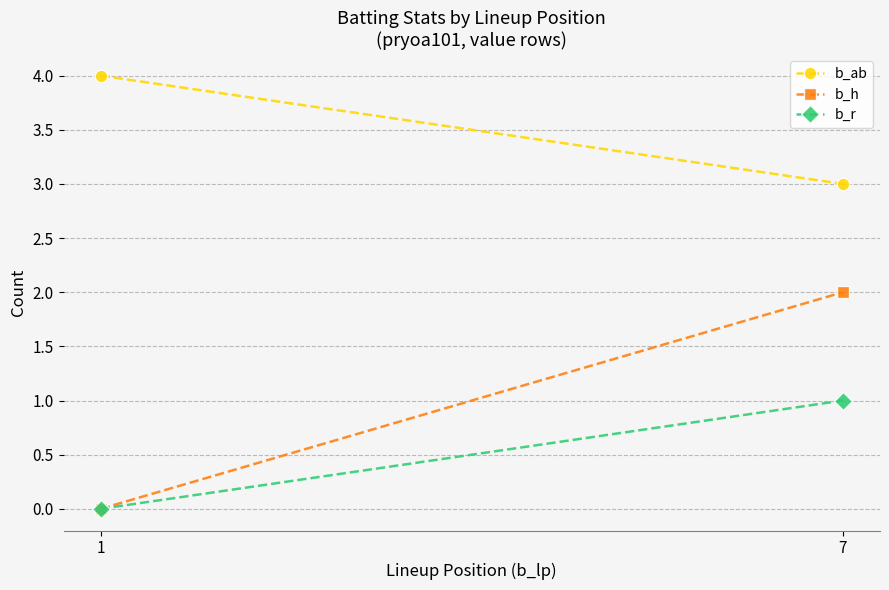

Rank the categories by b_r value from lowest to highest.

1, 7